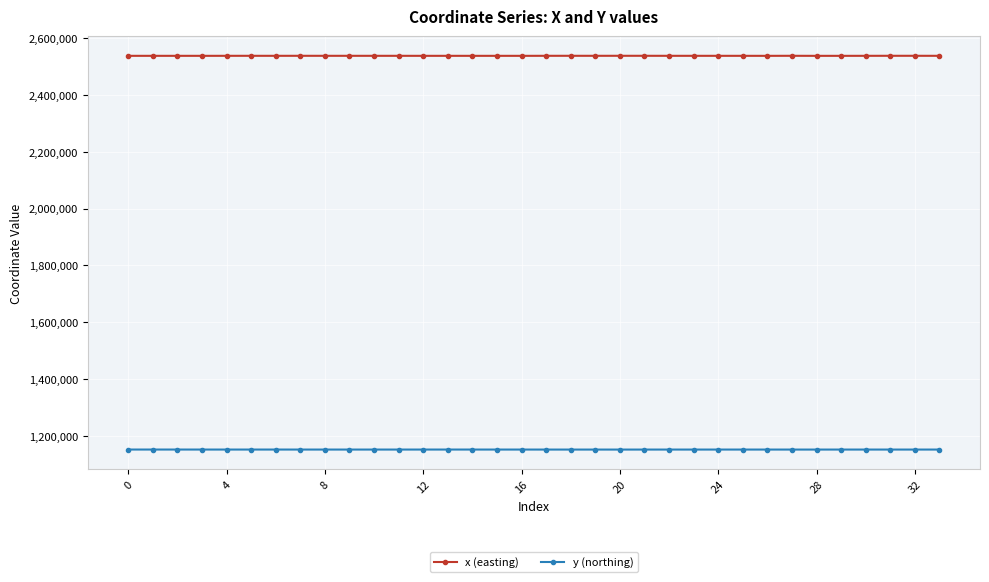

True or false: y (northing) has more than 0 interior local peaks.

True